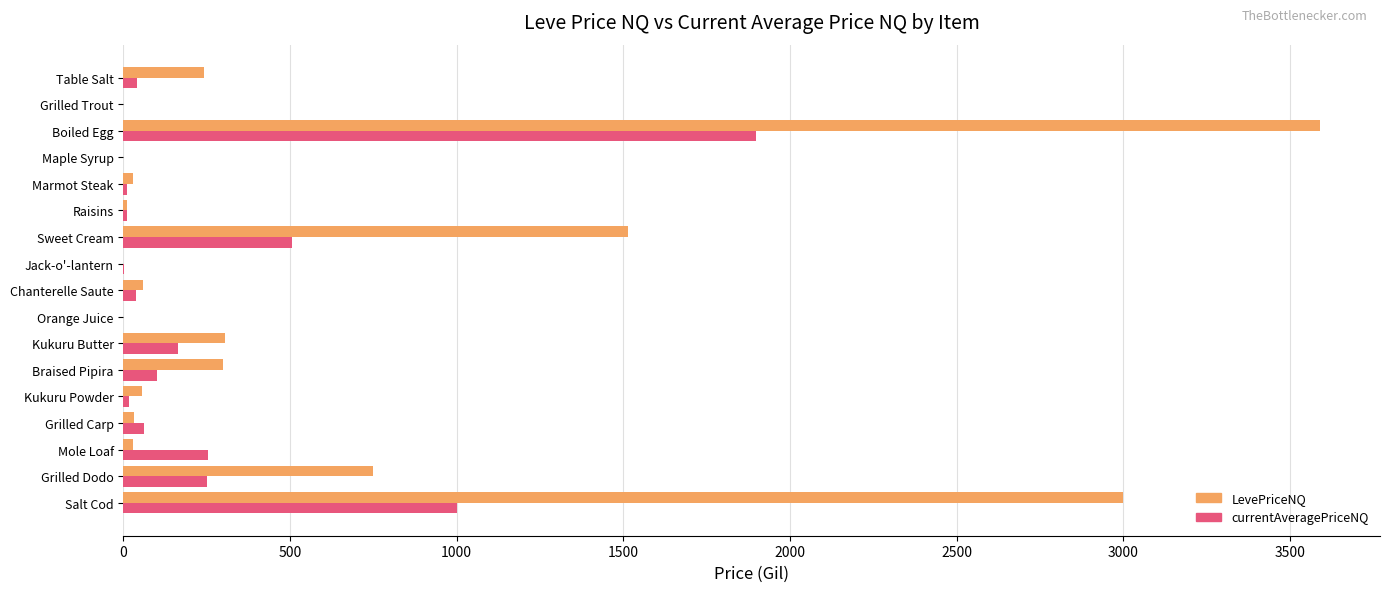

True or false: LevePriceNQ has a value of 1515.0 at Sweet Cream.

True